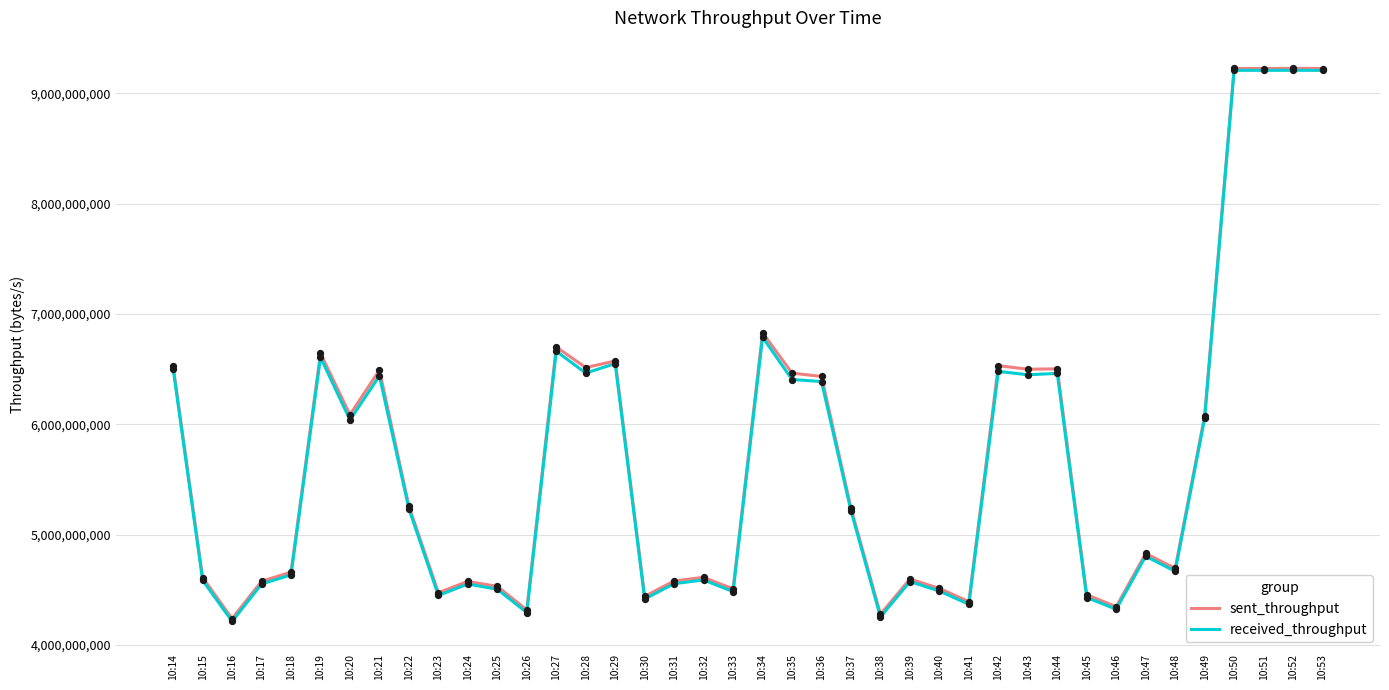

What are all the series names shown in the legend?

sent_throughput, received_throughput